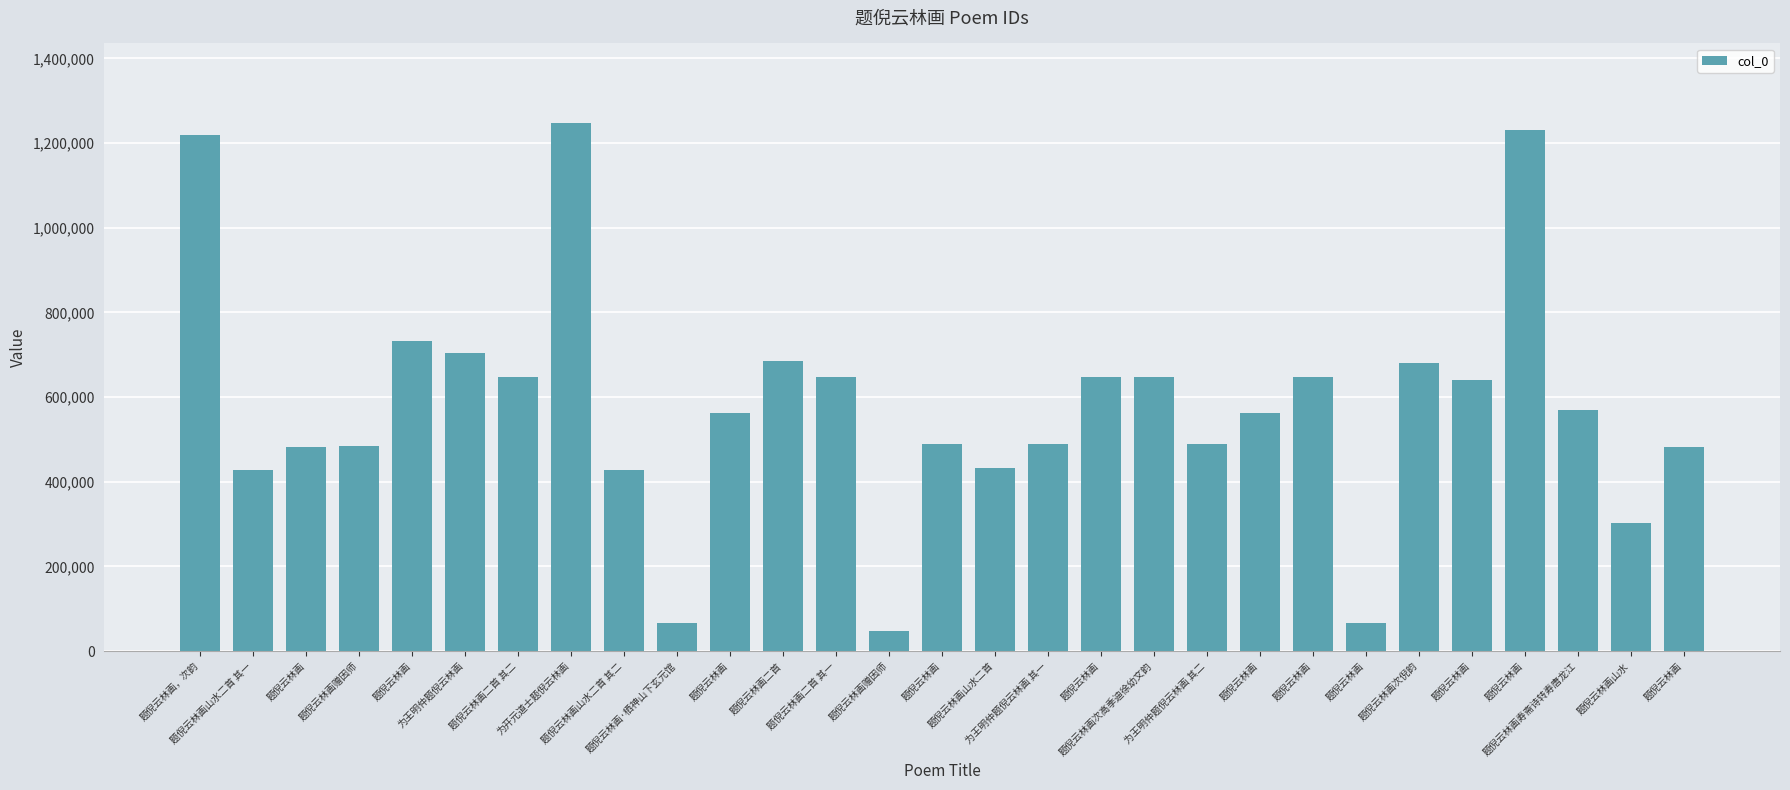

How many bars are there in total?

29